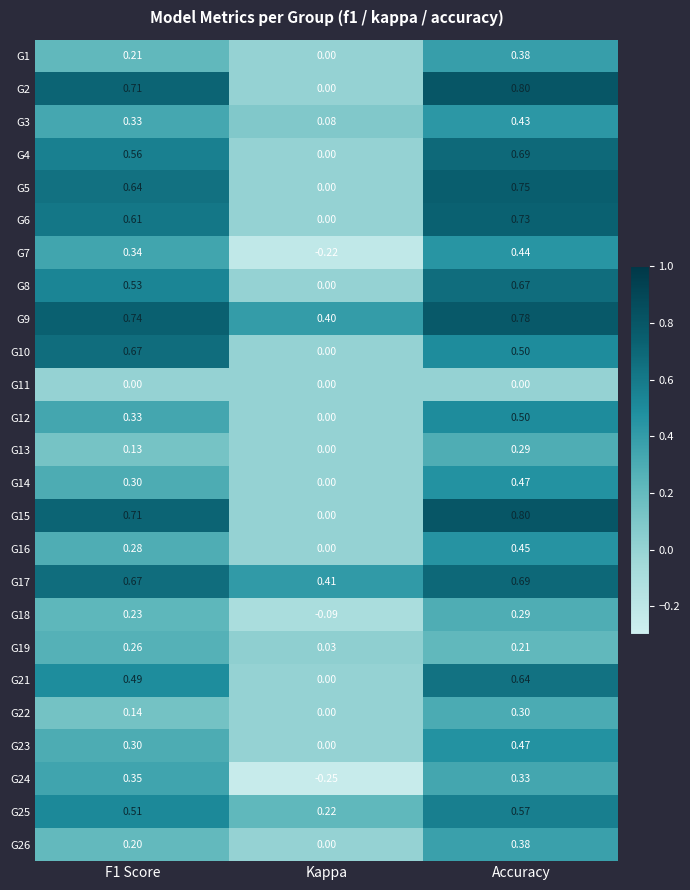

Which category has the lowest value in the G19 series?

Kappa